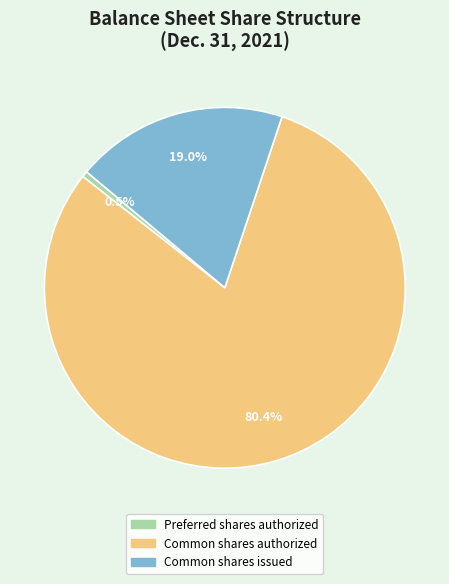

True or false: Common shares issued accounts for 6% of the total.

False